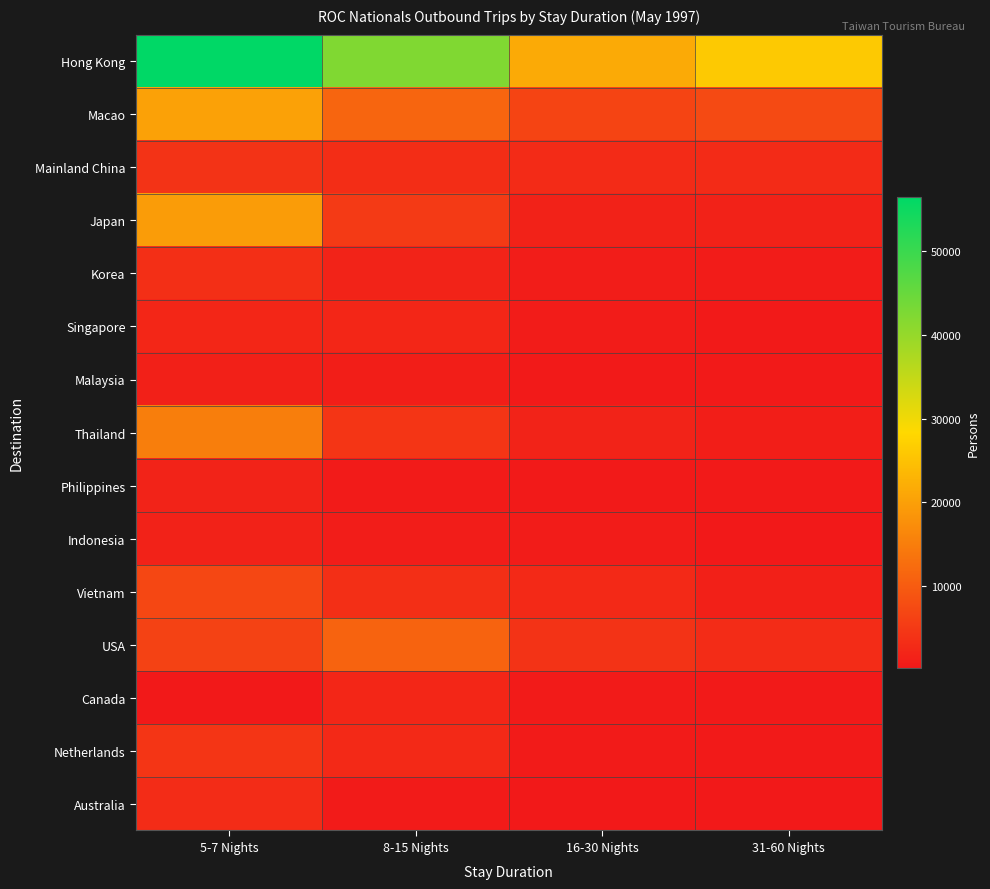

Count the number of categories in the chart.

4